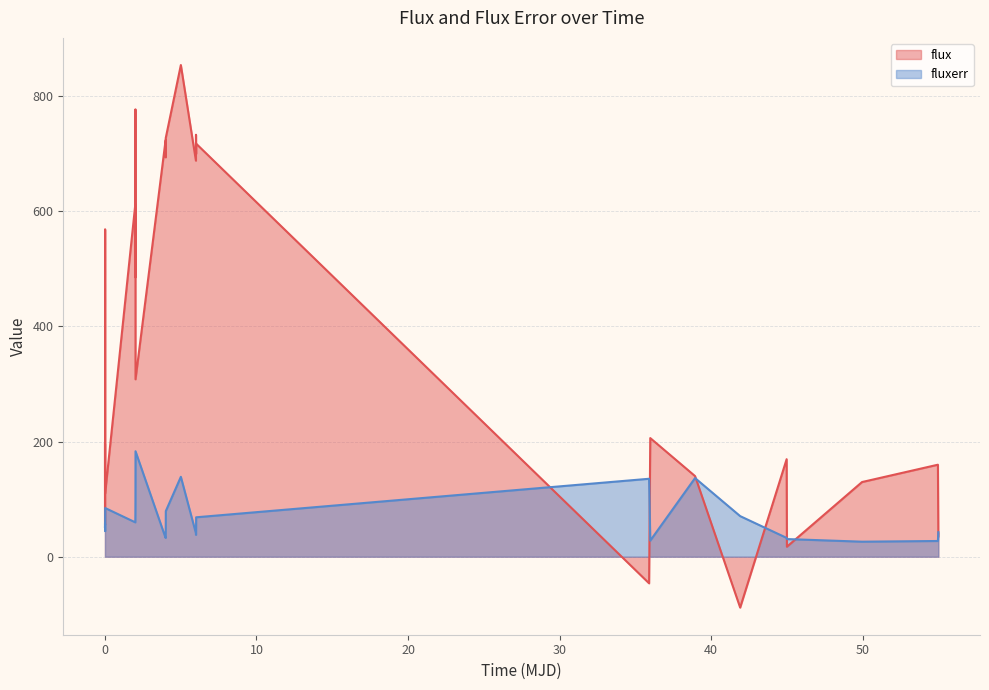

Count the number of data series in this chart.

2